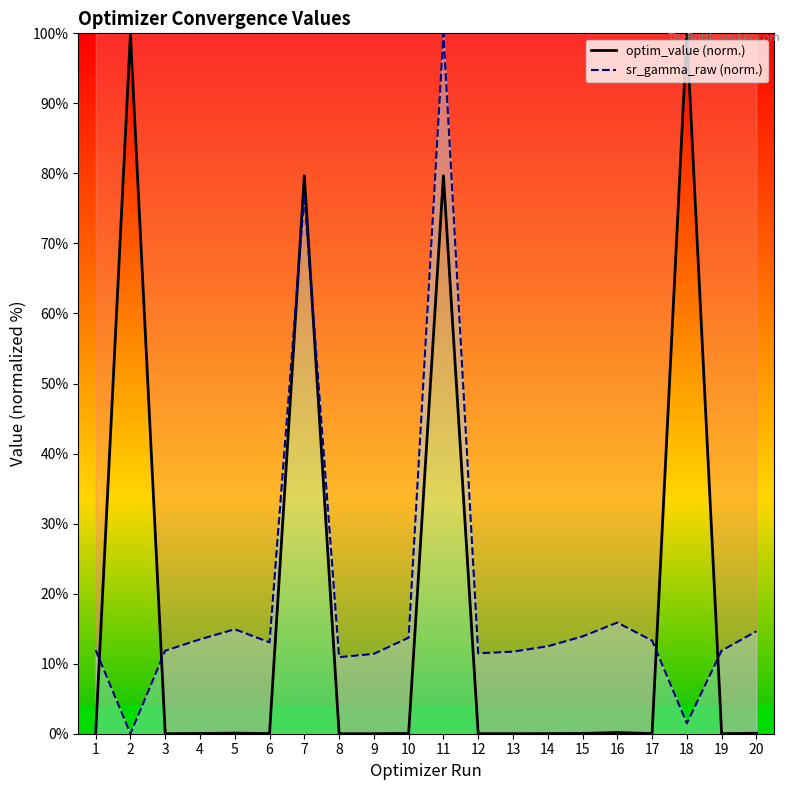

What is the value of the optim_value point at the 16th from the left?

0.2